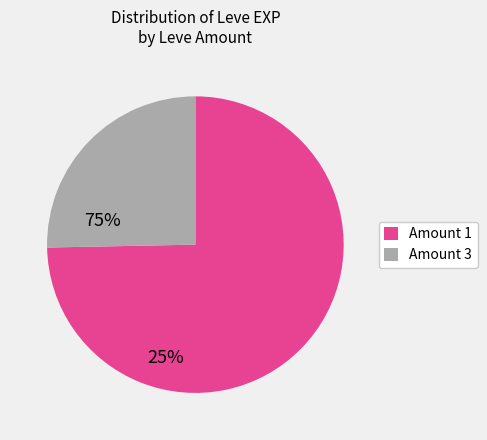

Does any single category account for the majority?

Yes